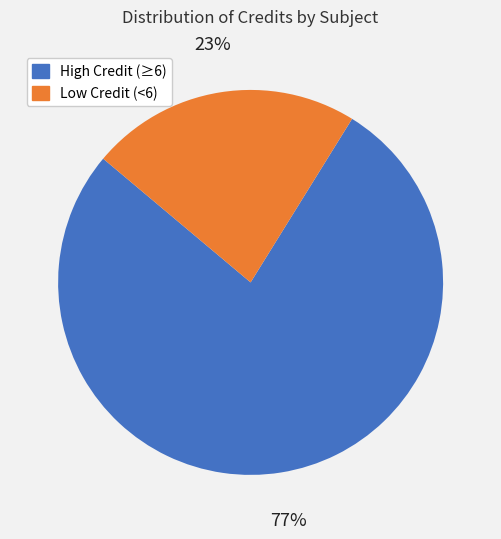

To the nearest percent, what is the average slice percentage?

50%